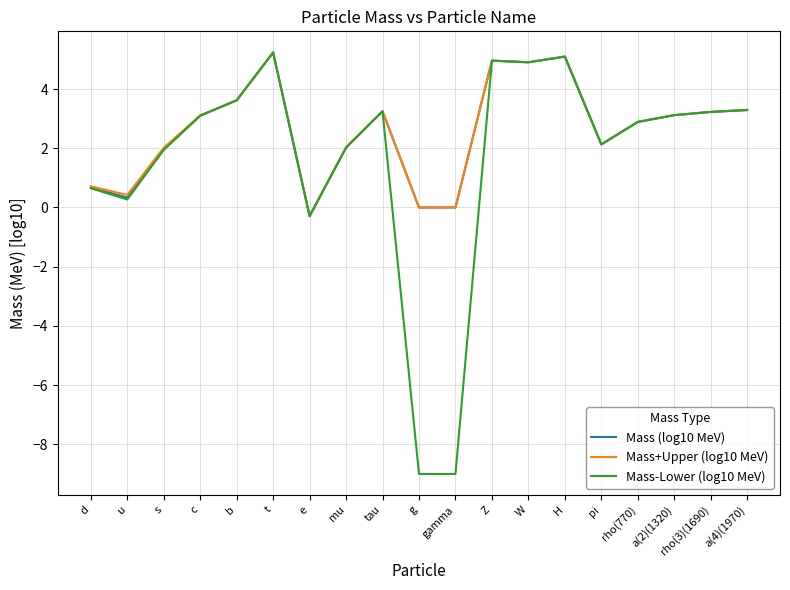

At which label does Mass-Lower (log10 MeV) reach its peak?

t